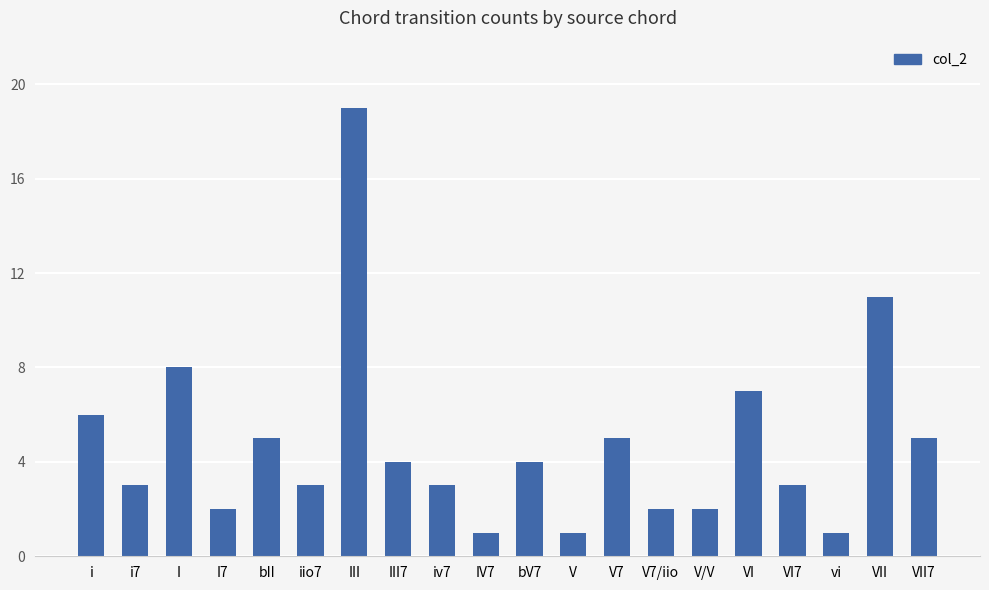

What is the difference between the maximum and minimum values?

18